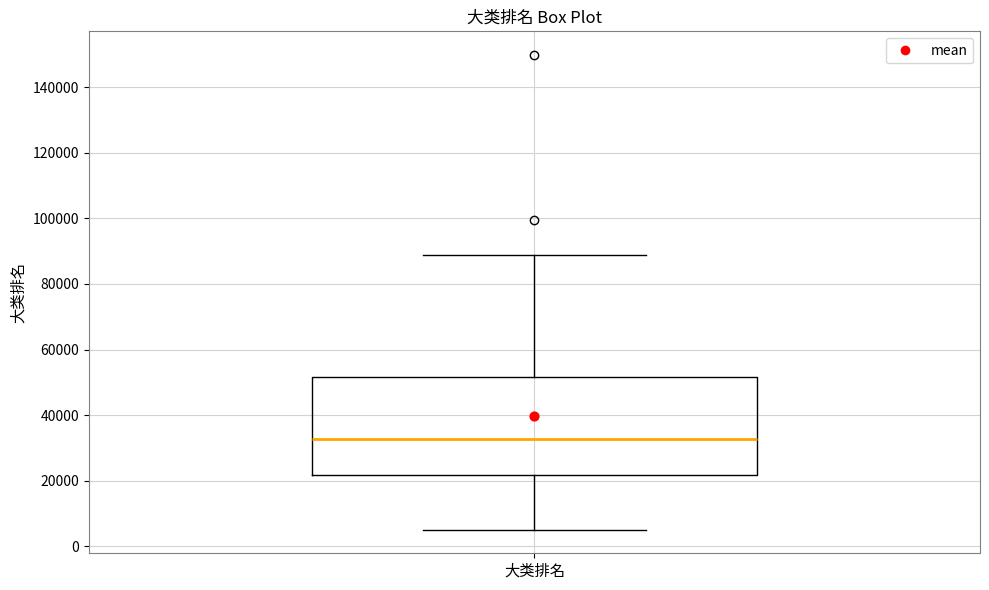

Where does the upper whisker of the box for 大类排名 end on the y-axis? The values are not printed on the chart, so give them approximately, as read against the axis.

88000